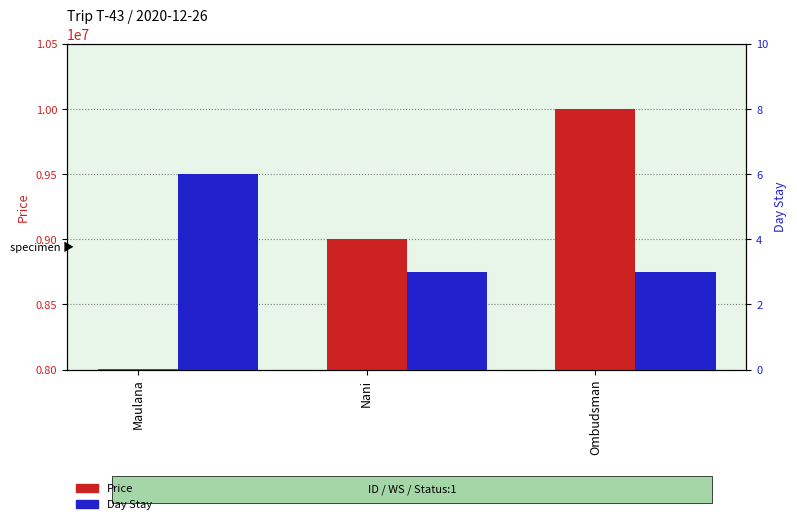

At which category is the sum across all series the highest?

Ombudsman